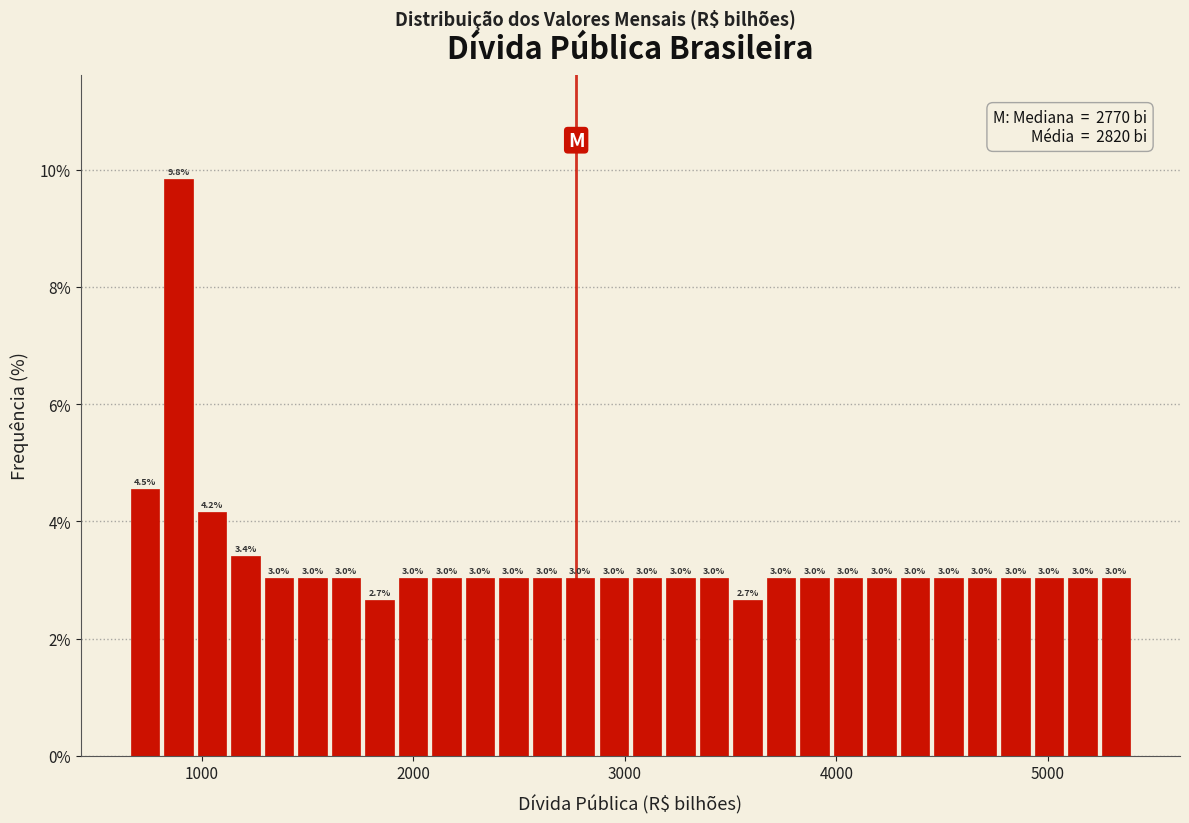

Read against the x-axis, roughly where is the centre of the tallest bar?

900